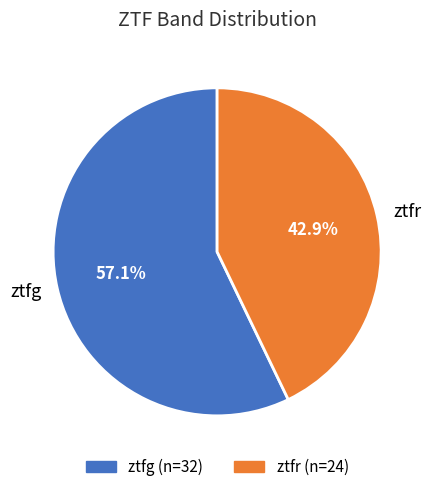

To the nearest percent, what percentage of the pie is ztfr?

43%